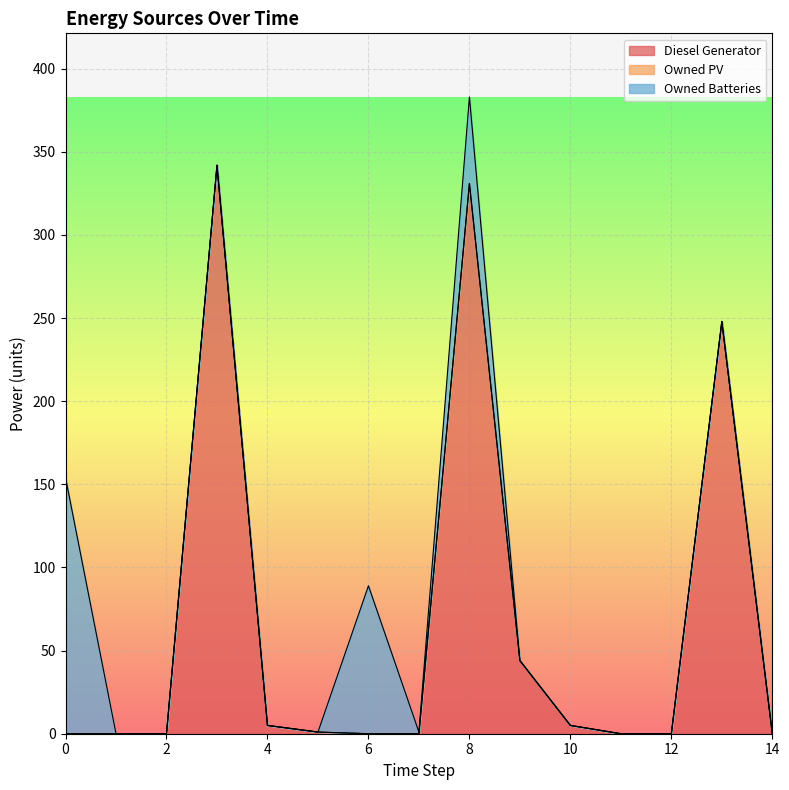

Rank the series by their maximum value, from highest to lowest.

Diesel Generator, Owned Batteries, Owned PV